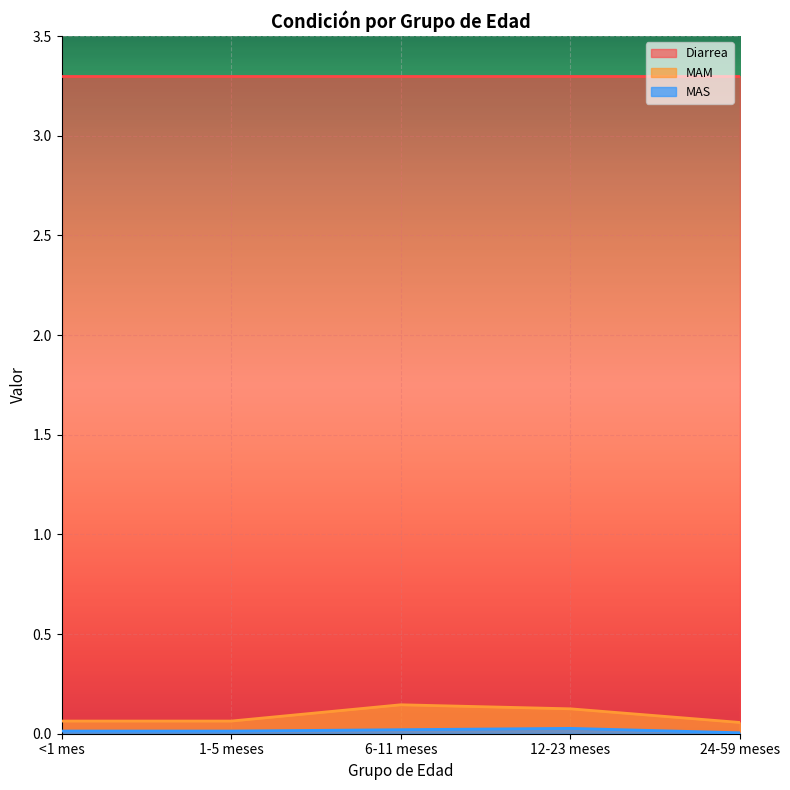

List the labels in order of MAM value, smallest first.

24-59 meses, <1 mes, 1-5 meses, 12-23 meses, 6-11 meses